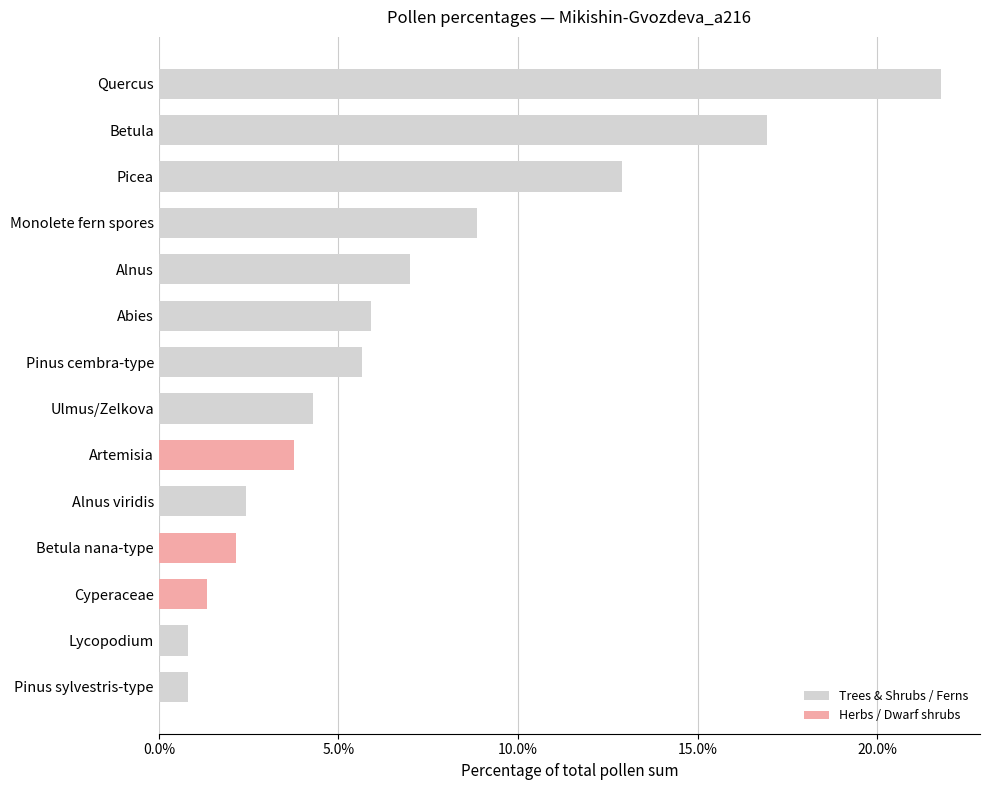

What is the minimum value shown in the chart?

0.8